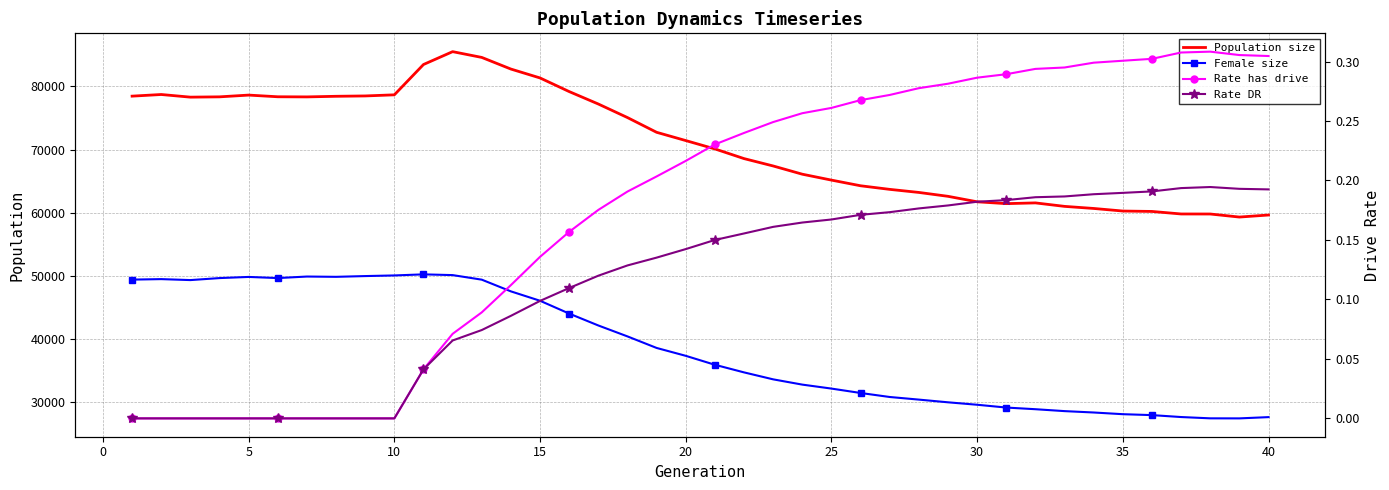

True or false: Rate has drive and Rate DR cross at least once.

False